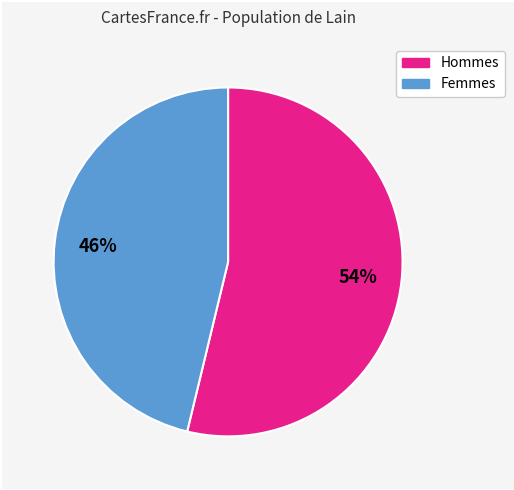

To the nearest percent, what is the difference between the largest and smallest slice percentages?

8%